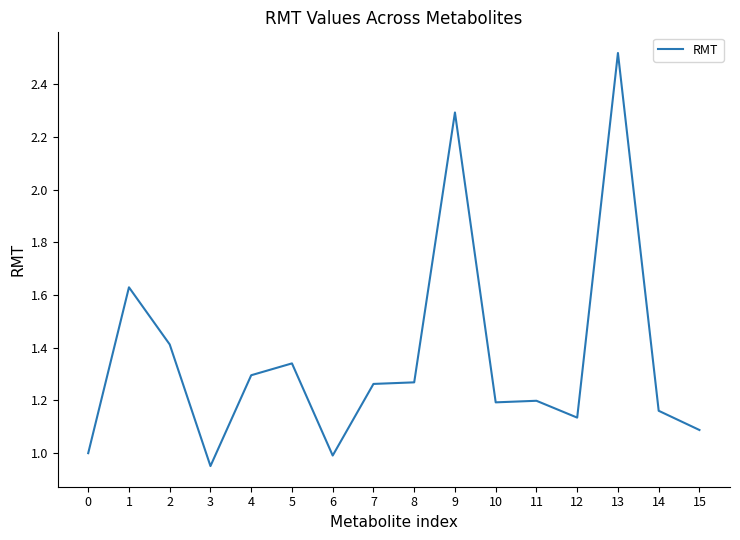

The value at 10 is 0.8. True or false?

False